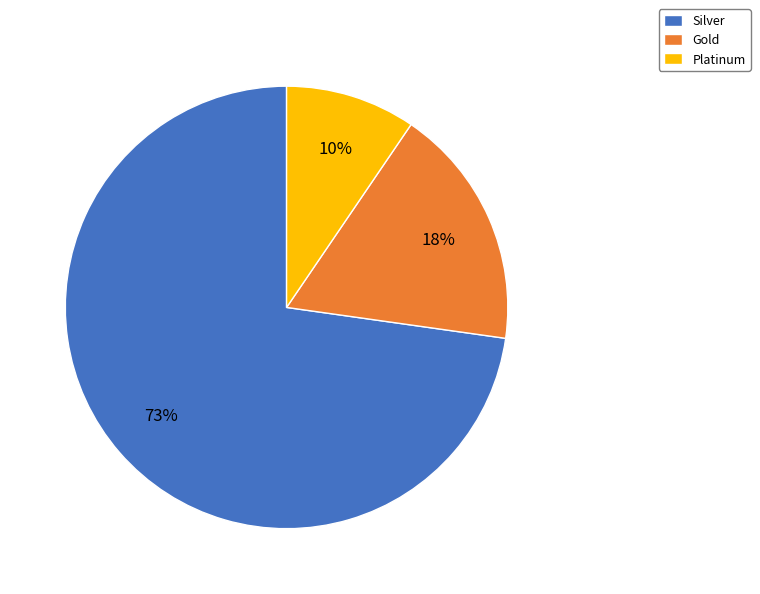

Is the sum of Gold and Silver greater than half?

Yes